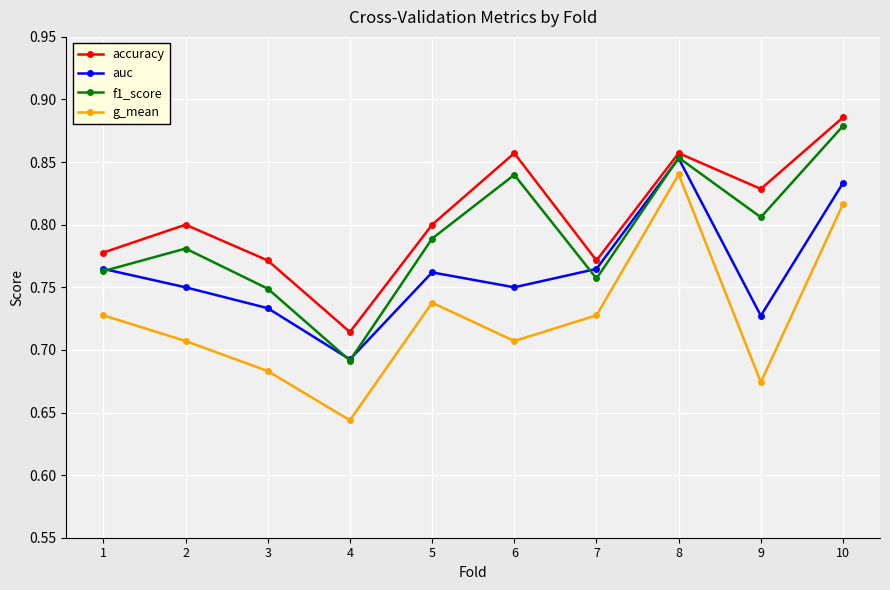

In accuracy, how many points are higher than both neighbors (excluding endpoints)?

3